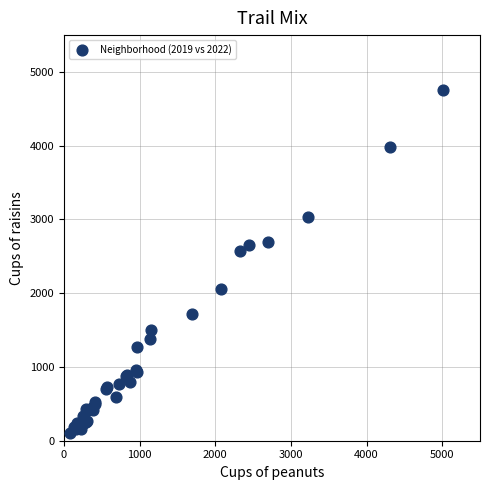

What Y value in the scatter plot is closest to 2430?

2566